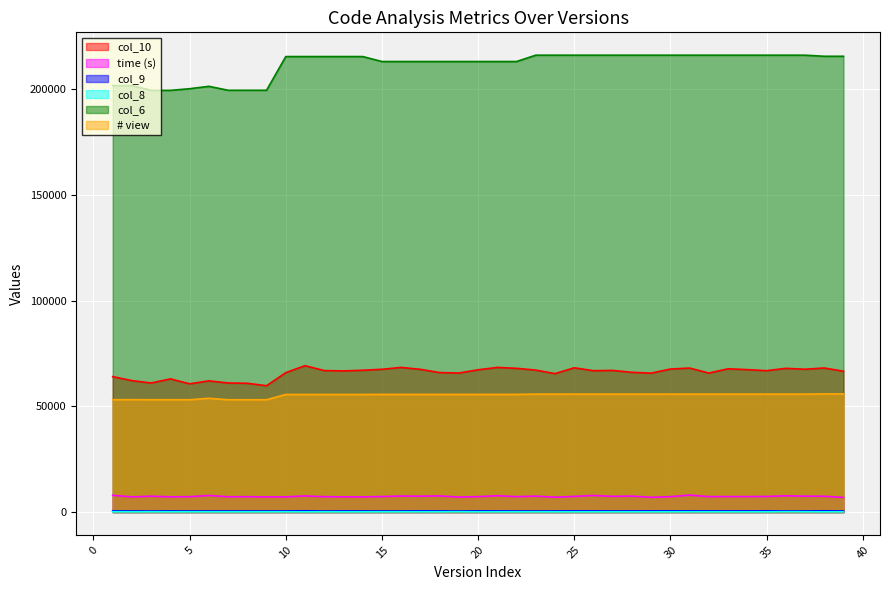

What is the spread (max minus min) of values at 26?

216103